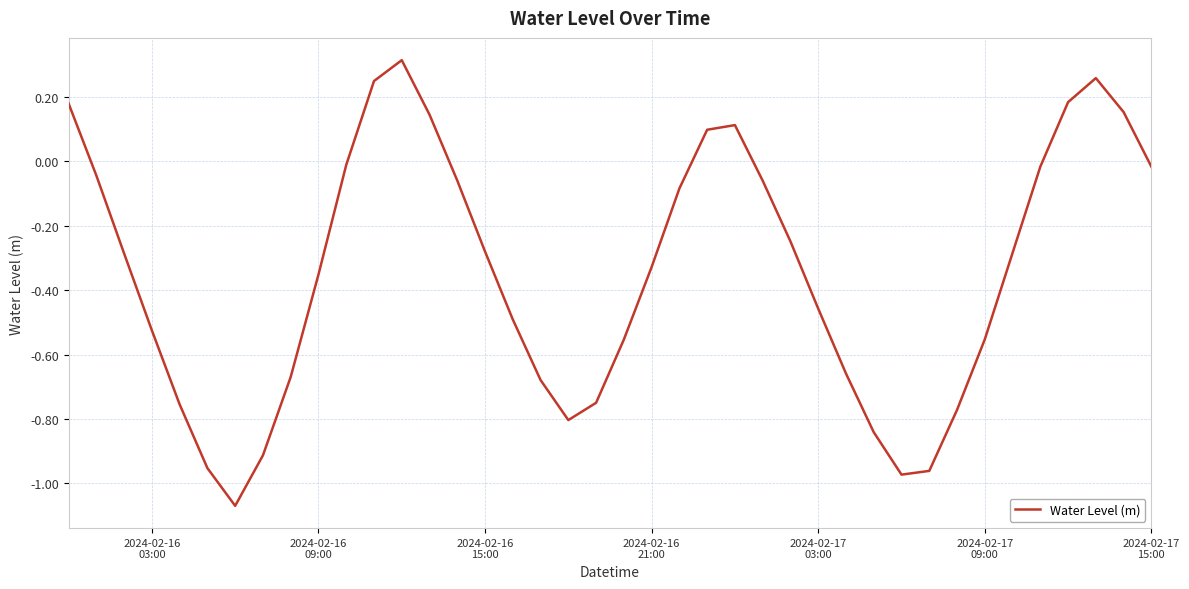

What is the difference between the maximum and minimum values?

1.4